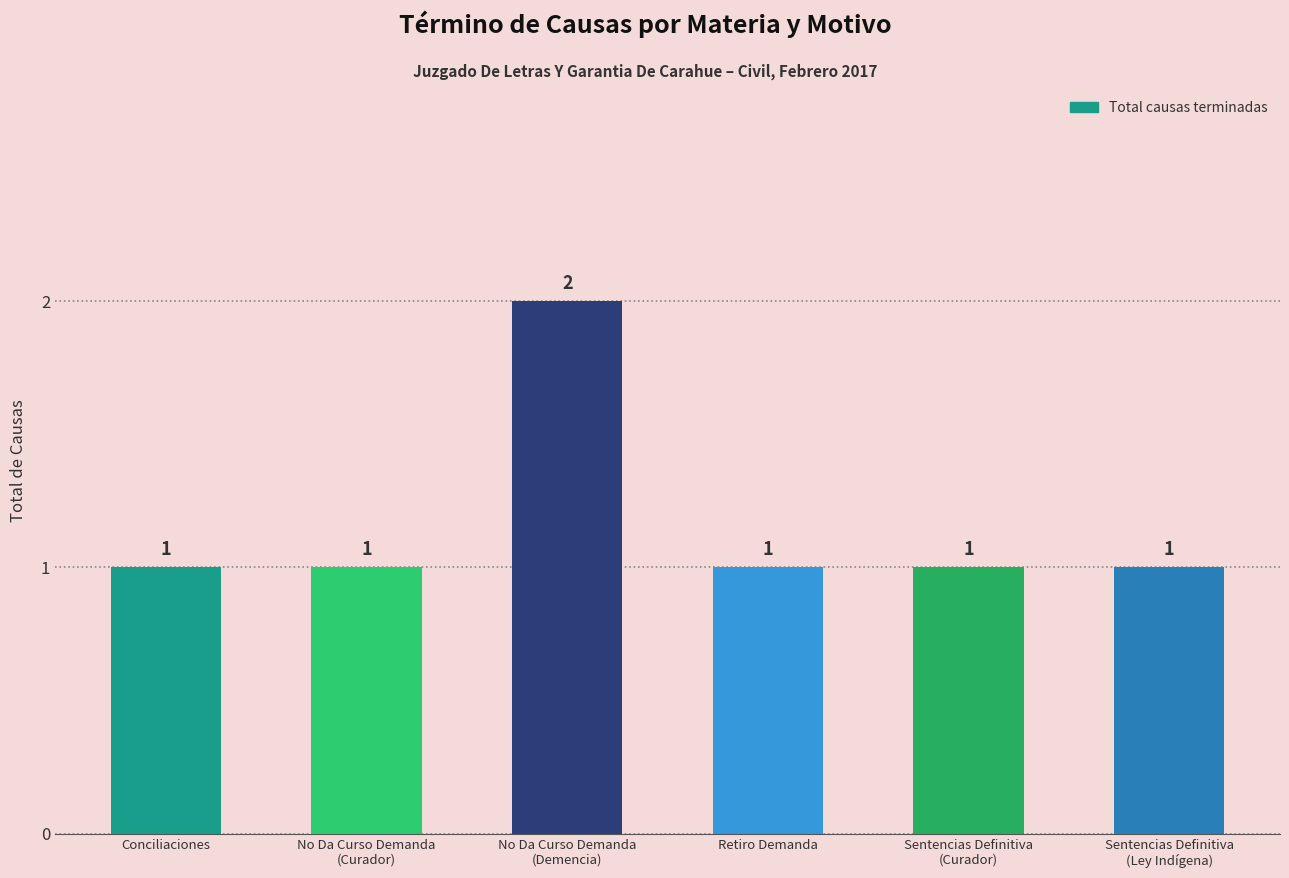

What is the label of the 6th bar from the right?

Conciliaciones